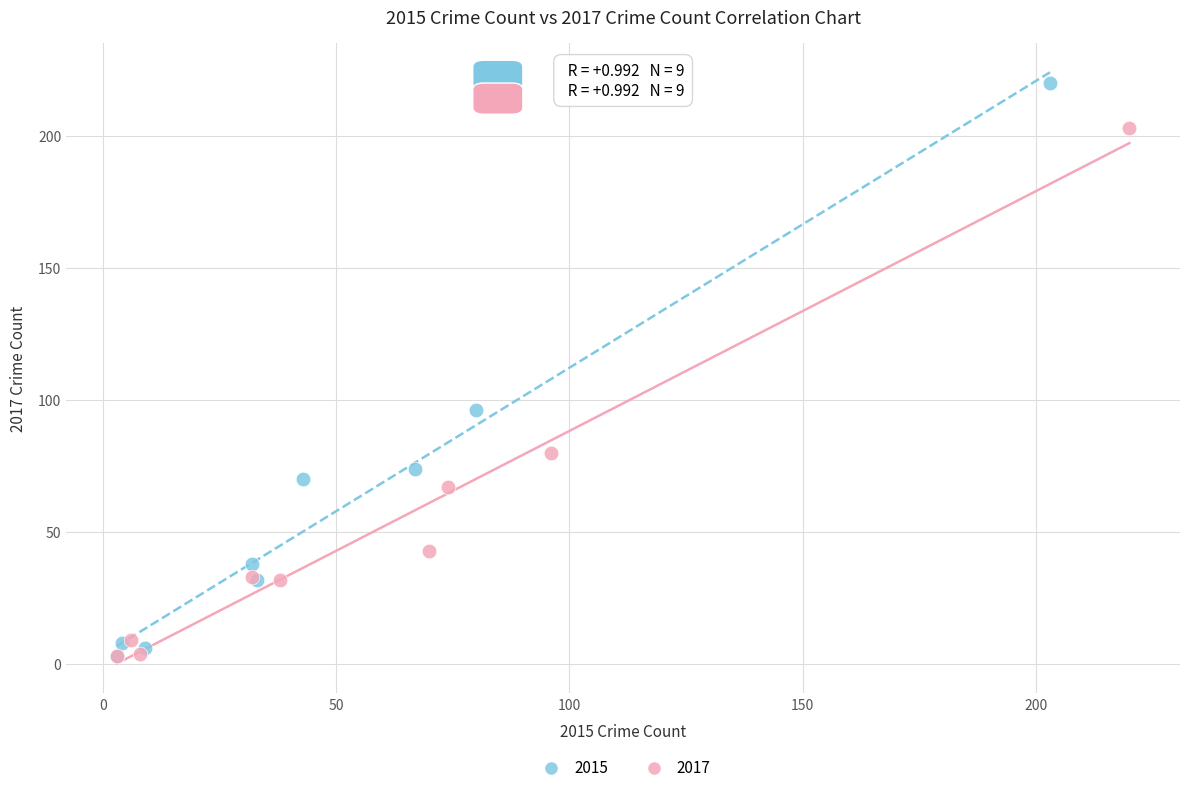

Which series reaches the maximum Y coordinate?

2015